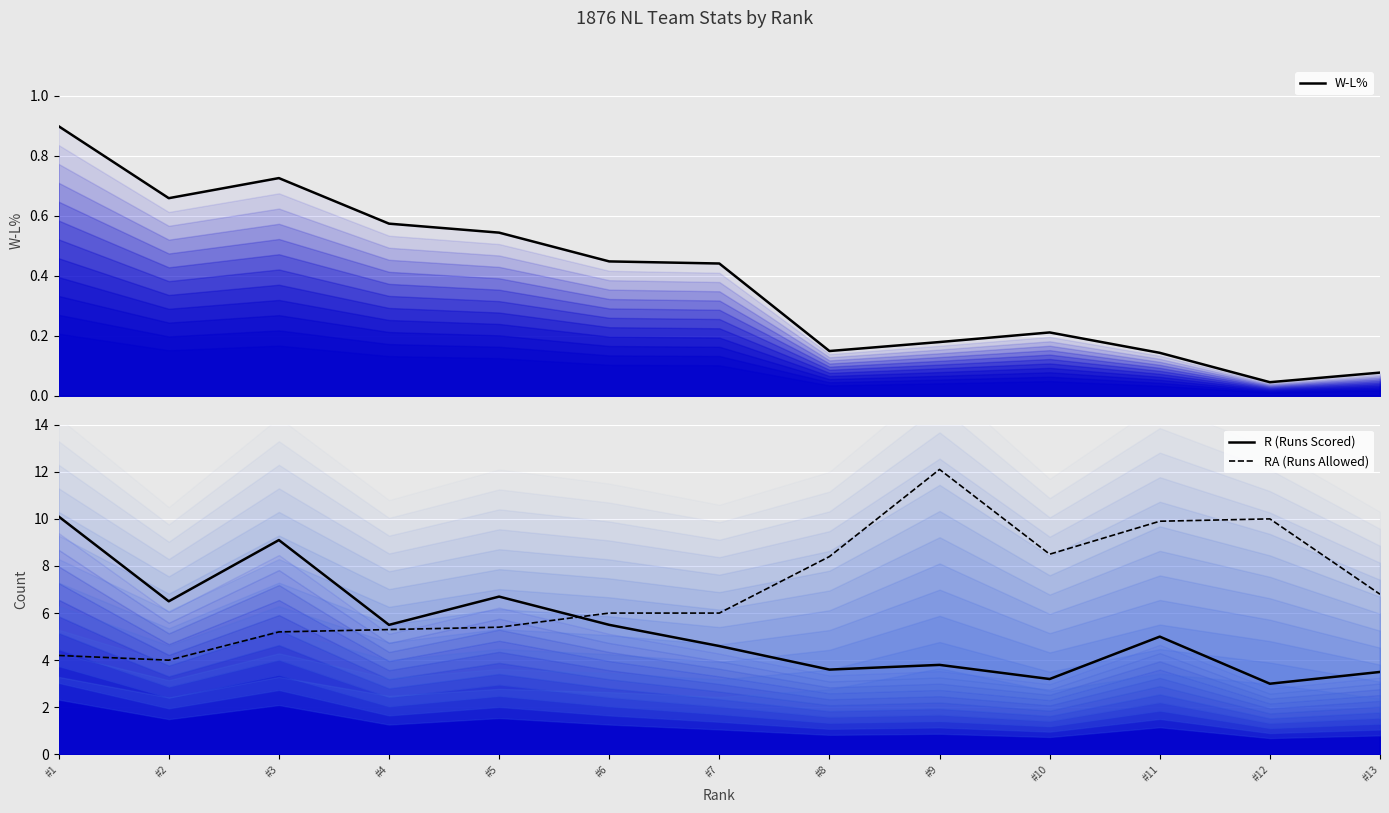

Is it true that W-L% equals 0.8 at #4?

False